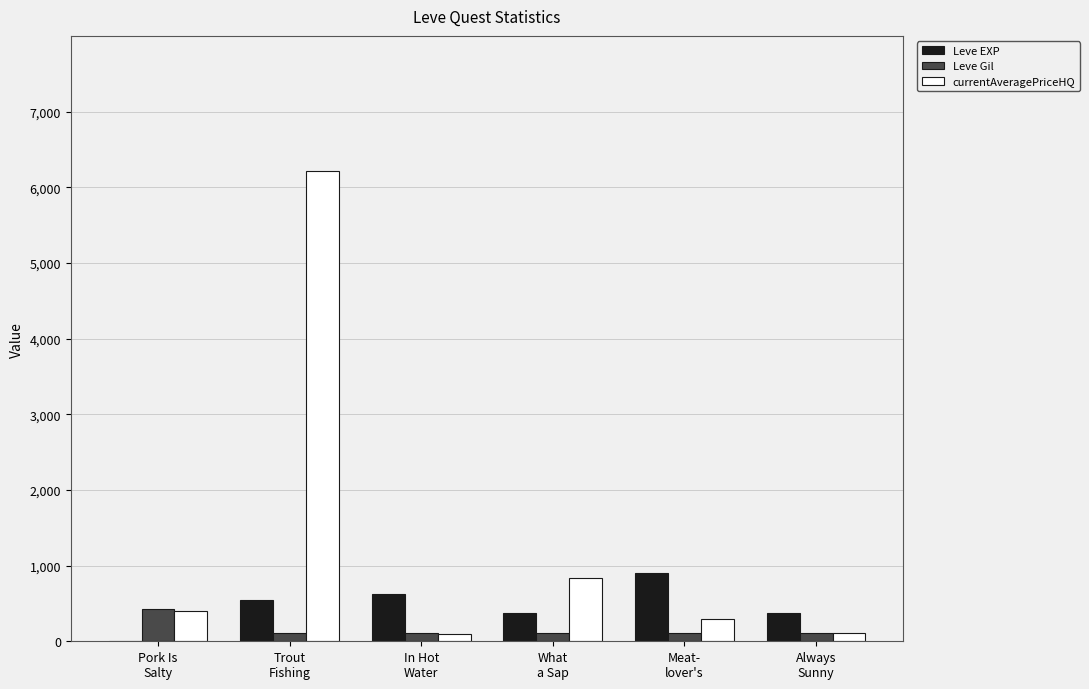

How many groups of bars are there?

6